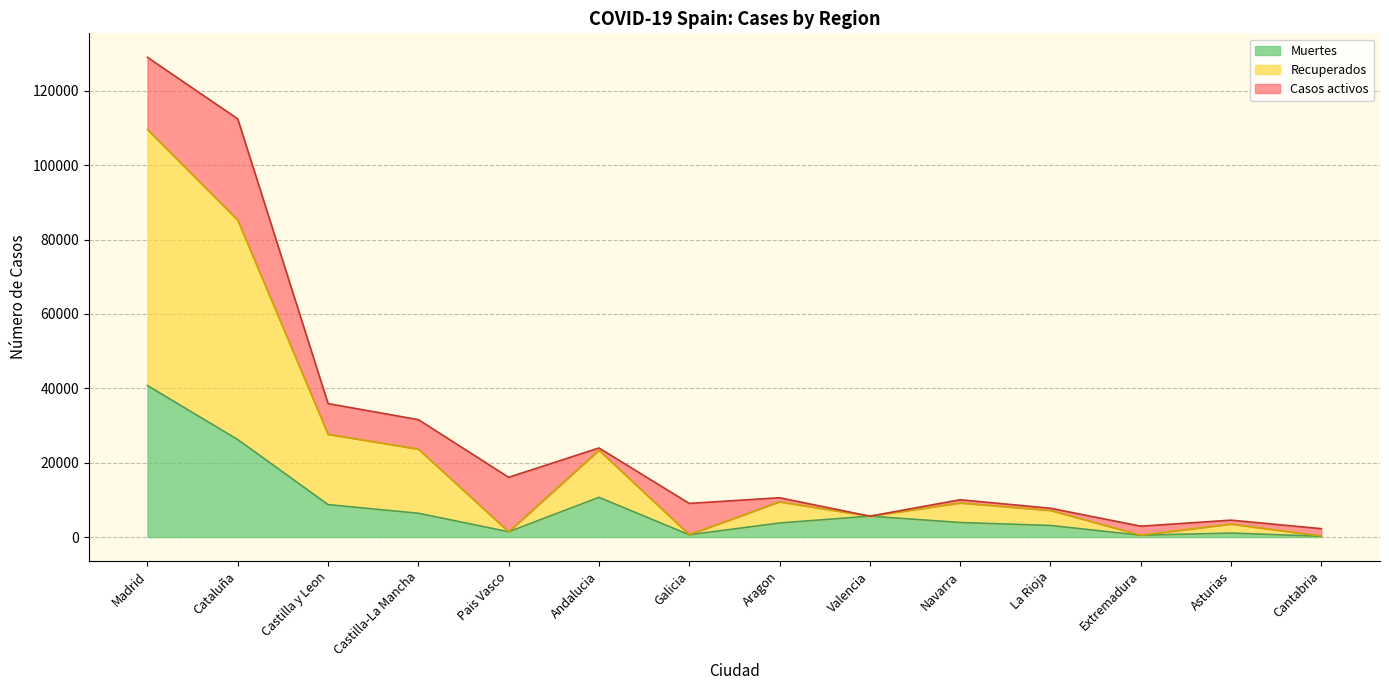

At which category is the sum across all series the highest?

Madrid